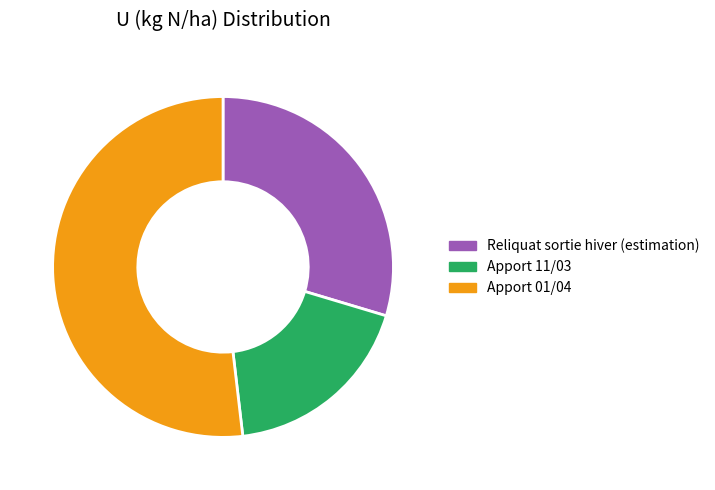

The Reliquat sortie hiver (estimation) slice represents 42% of the pie. True or false?

False